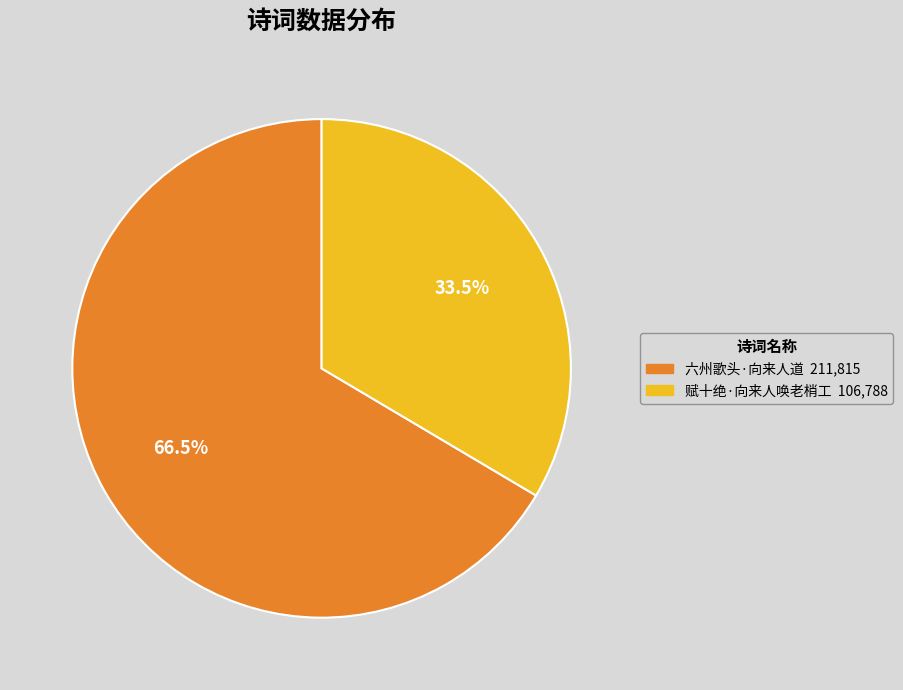

Is there a majority slice in this chart?

Yes